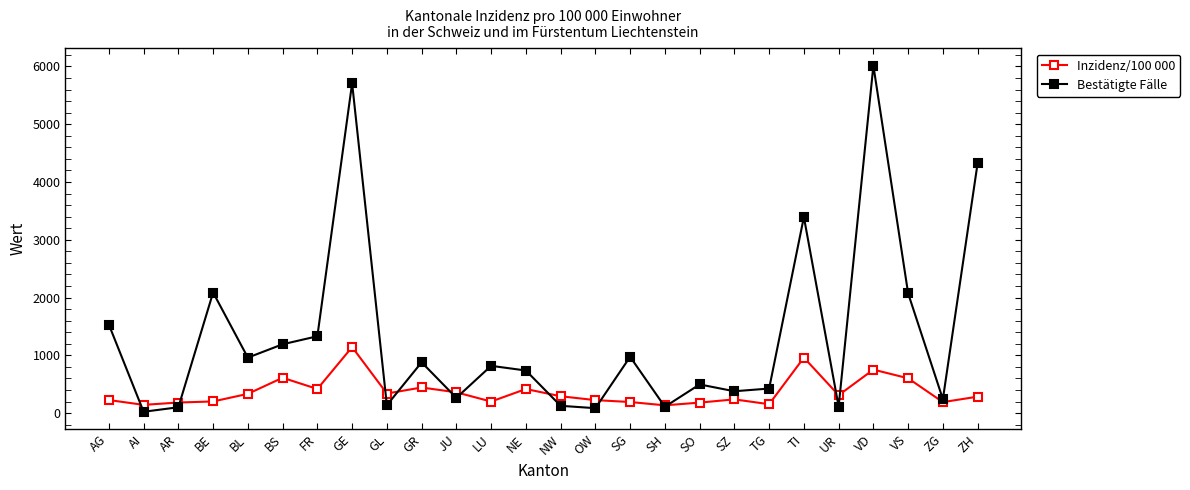

Rank the series by their maximum value, from highest to lowest.

Bestätigte Fälle, Inzidenz/100 000